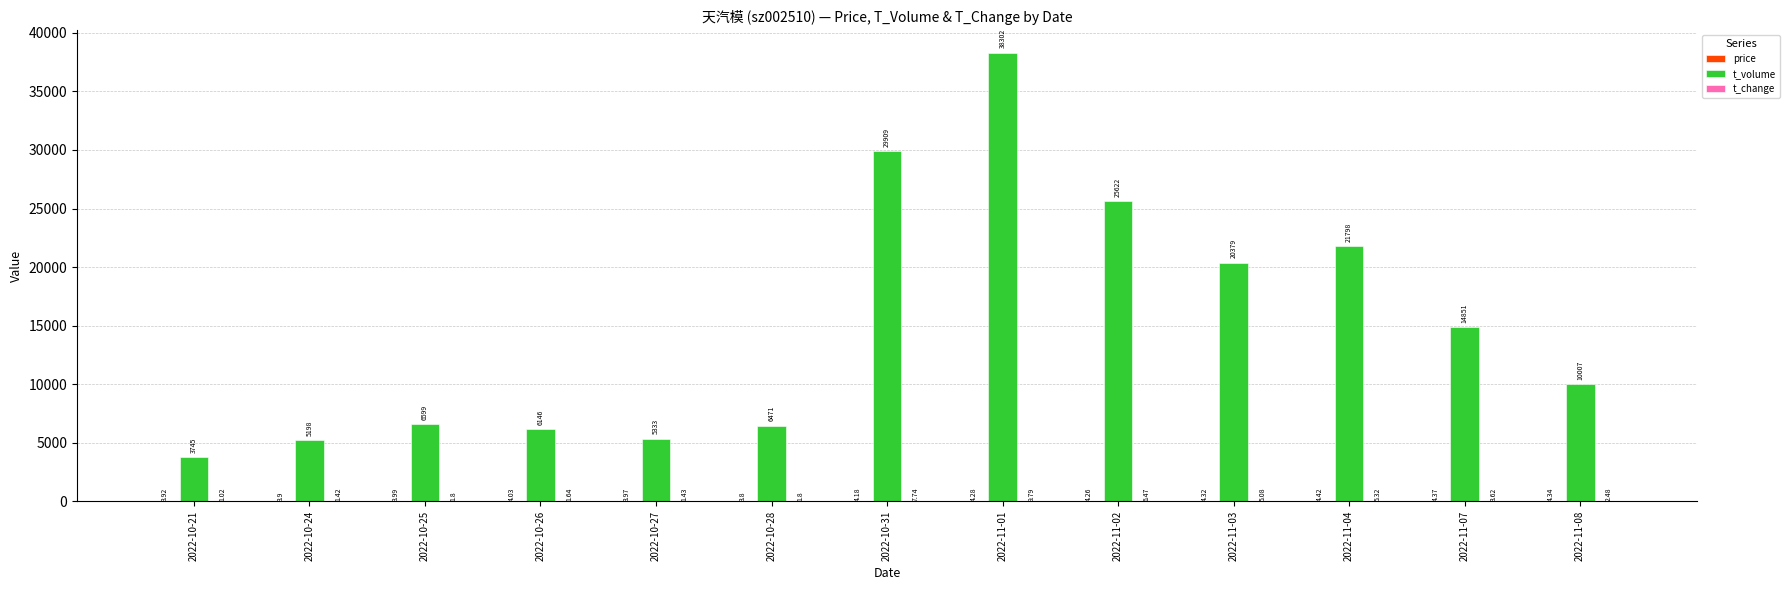

What is the total value across all series at 2022-10-24?

5203.3